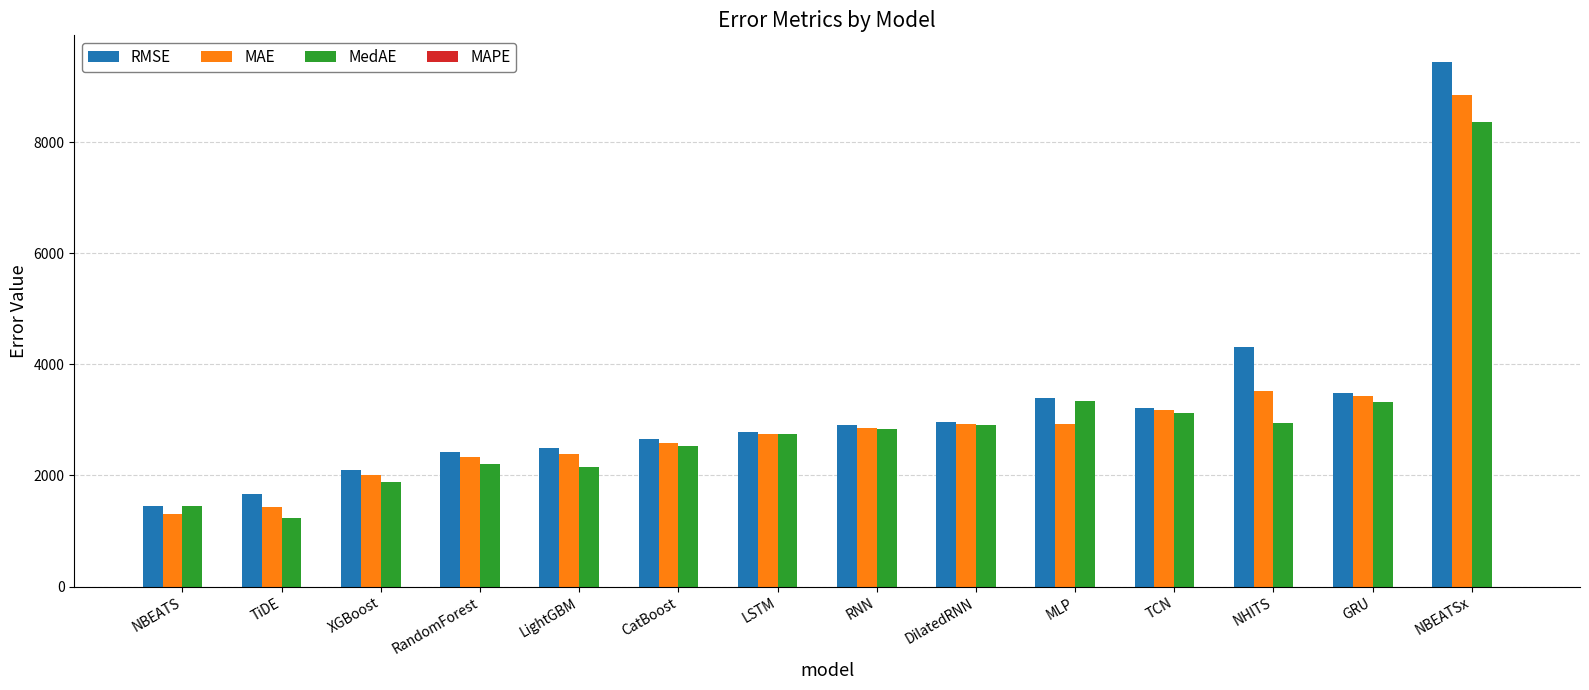

Which label corresponds to the largest value in the chart?

NBEATSx